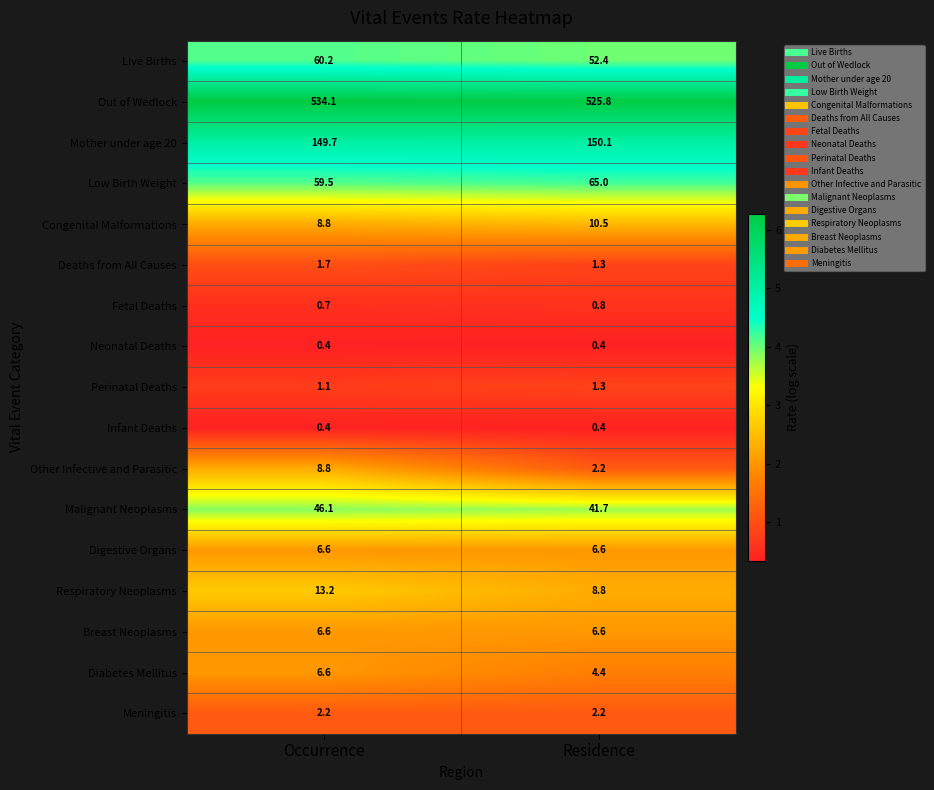

List the labels in order of Other Infective and Parasitic value, largest first.

Occurrence, Residence